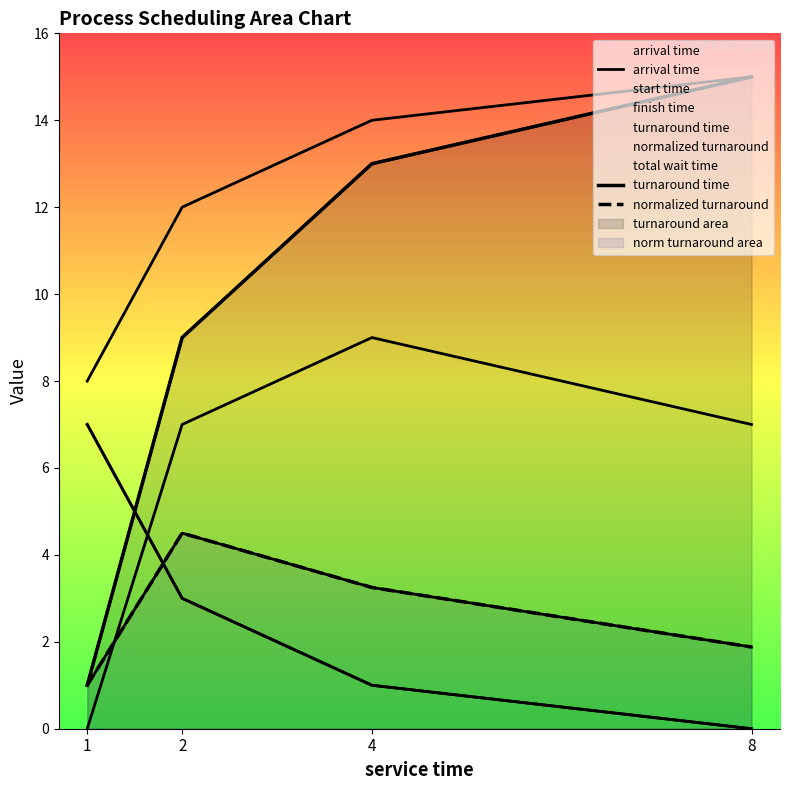

Between which two adjacent categories do arrival time and normalized turnaround first intersect?

1 and 2